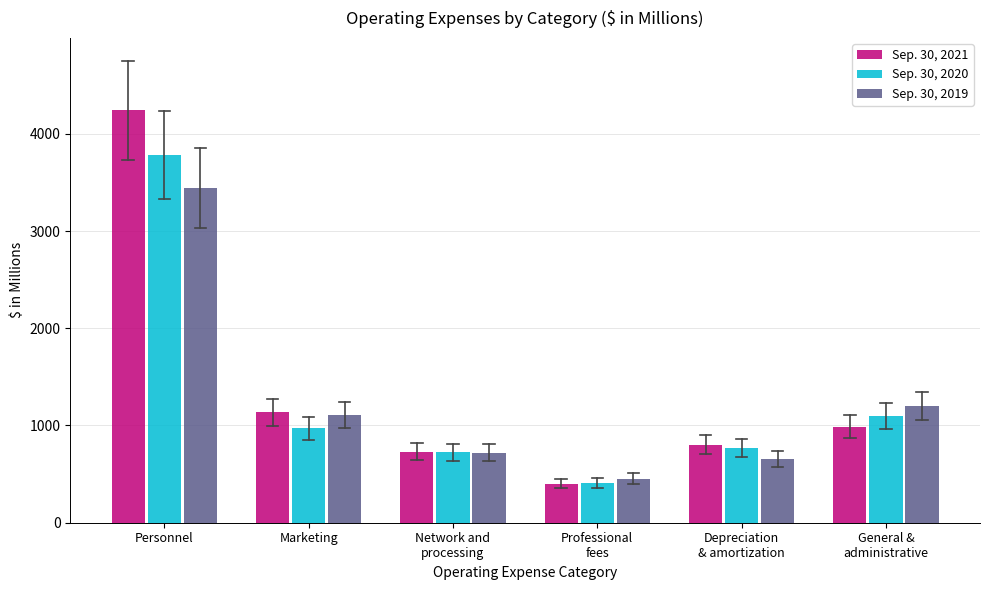

Reading left to right, extract all data points from this chart.

Sep. 30, 2021: 4240	1136	730	403	804	985
Sep. 30, 2020: 3785	971	727	408	767	1096
Sep. 30, 2019: 3444	1105	721	454	656	1196